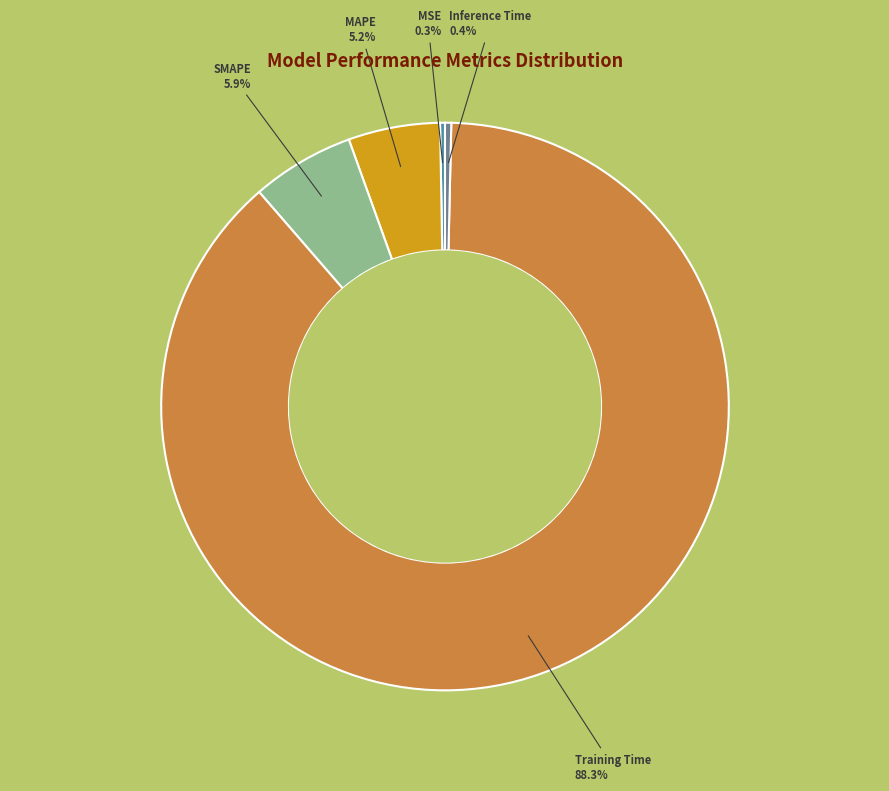

What is the largest slice in the pie chart?

Training Time